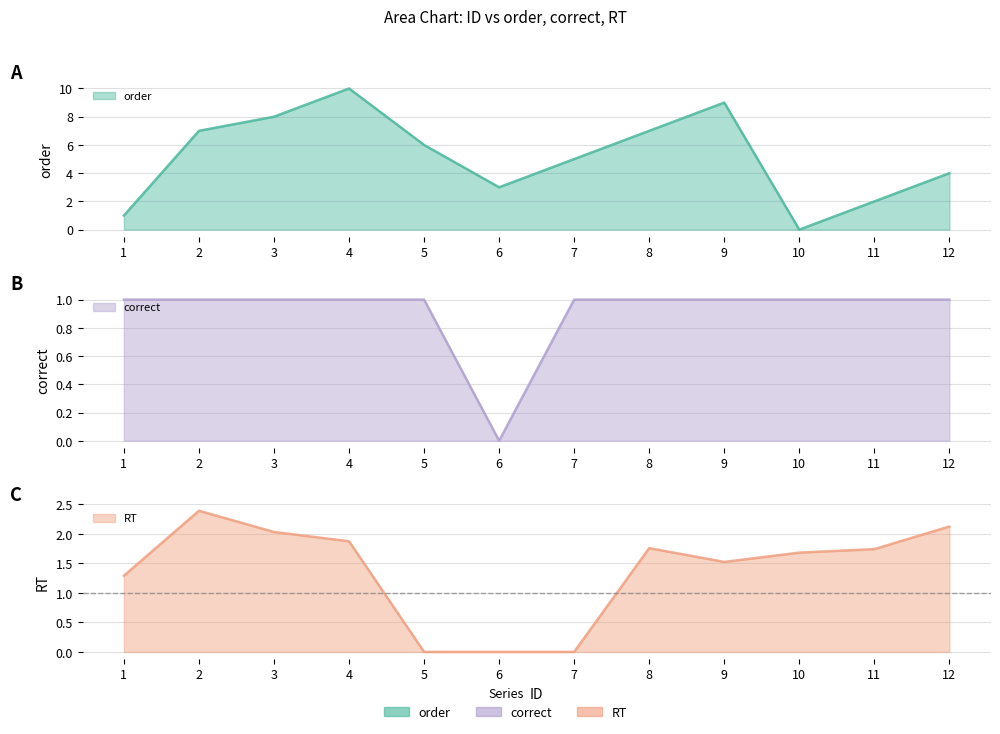

Between which two adjacent categories do RT and correct first intersect?

4 and 5